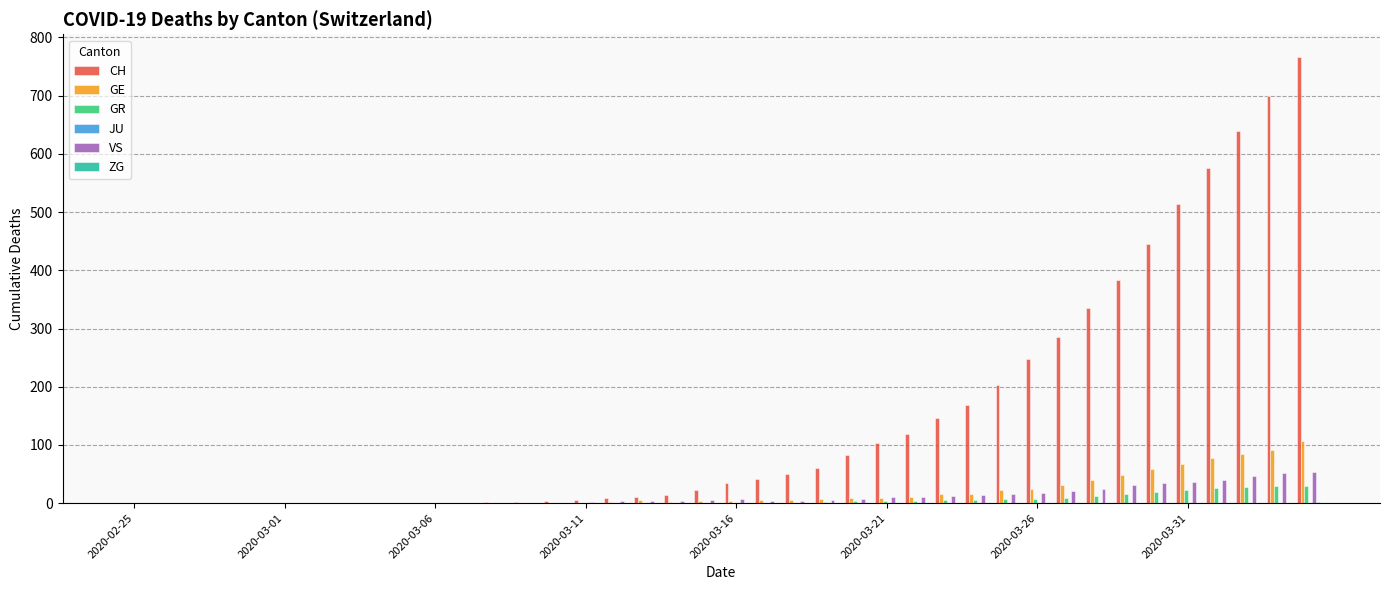

Which series has the largest total across all categories?

CH